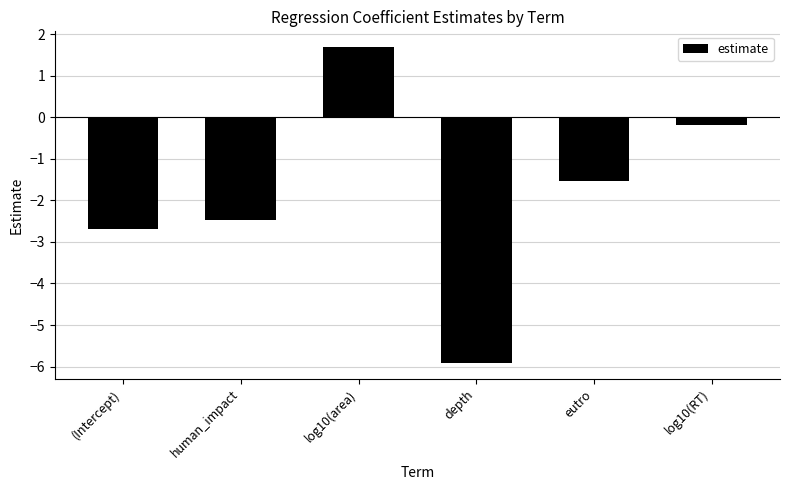

What is the sum of all values?

-11.1